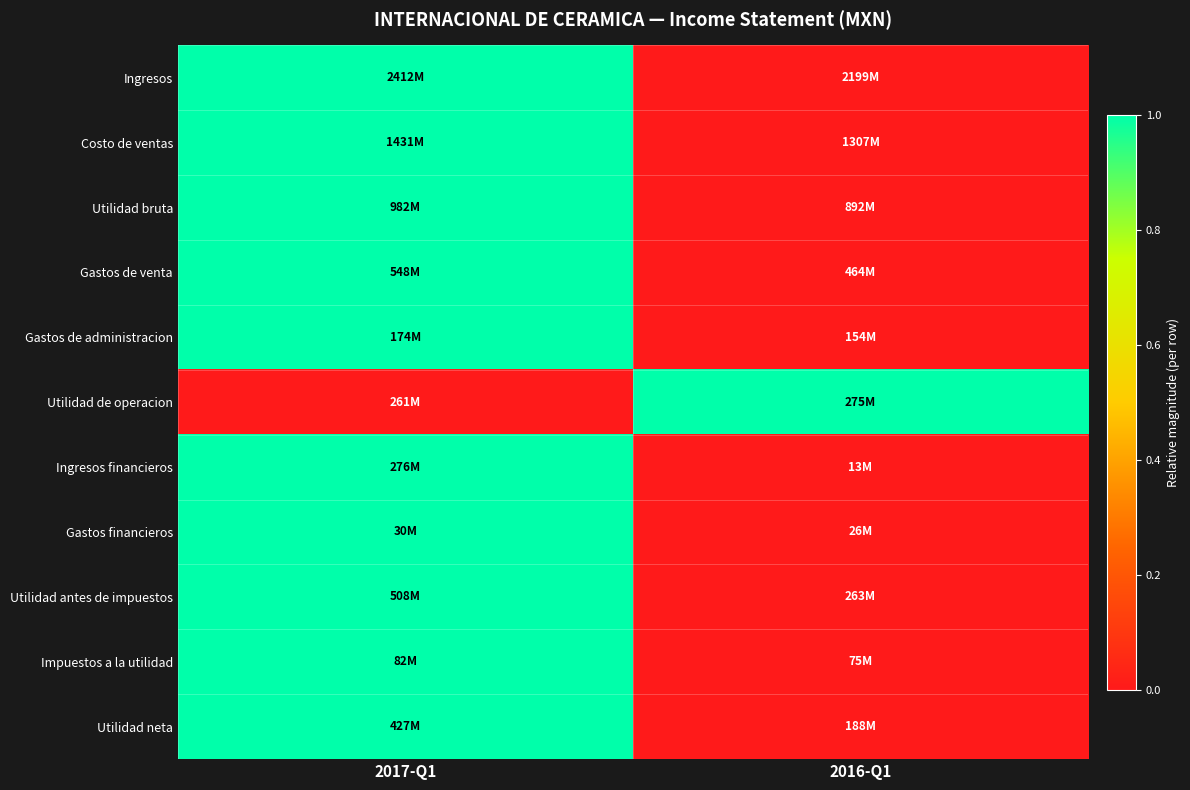

Reading left to right, extract all data points from this chart.

Ingresos: 2017-Q1=1	2016-Q1=0
Costo de ventas: 2017-Q1=1	2016-Q1=0
Utilidad bruta: 2017-Q1=1	2016-Q1=0
Gastos de venta: 2017-Q1=1	2016-Q1=0
Gastos de administracion: 2017-Q1=1	2016-Q1=0
Utilidad de operacion: 2017-Q1=0	2016-Q1=1
Ingresos financieros: 2017-Q1=1	2016-Q1=0
Gastos financieros: 2017-Q1=1	2016-Q1=0
Utilidad antes de impuestos: 2017-Q1=1	2016-Q1=0
Impuestos a la utilidad: 2017-Q1=1	2016-Q1=0
Utilidad neta: 2017-Q1=1	2016-Q1=0